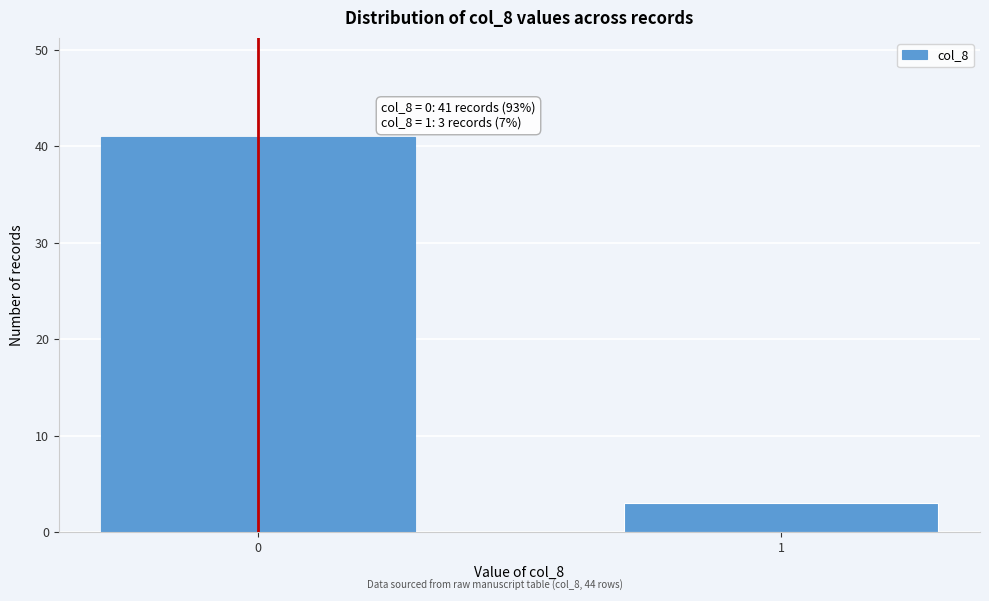

Reading left to right, transcribe all the data shown in this chart.

41	3